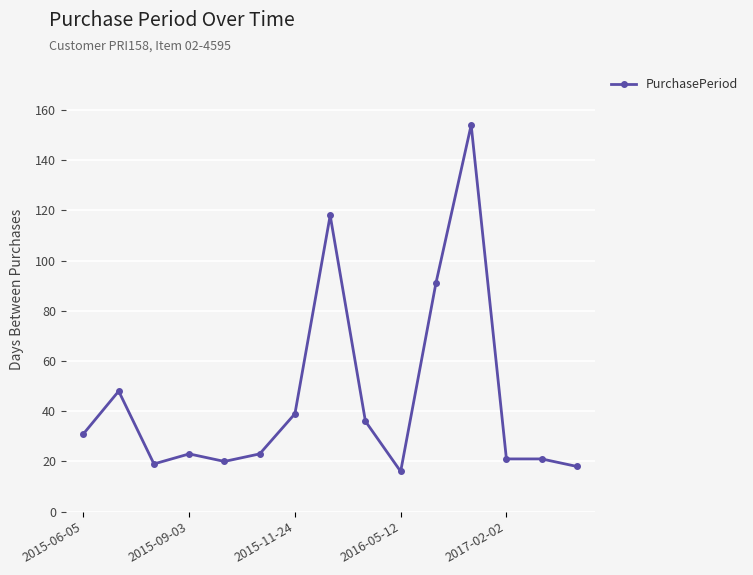

What is the smallest value displayed?

16